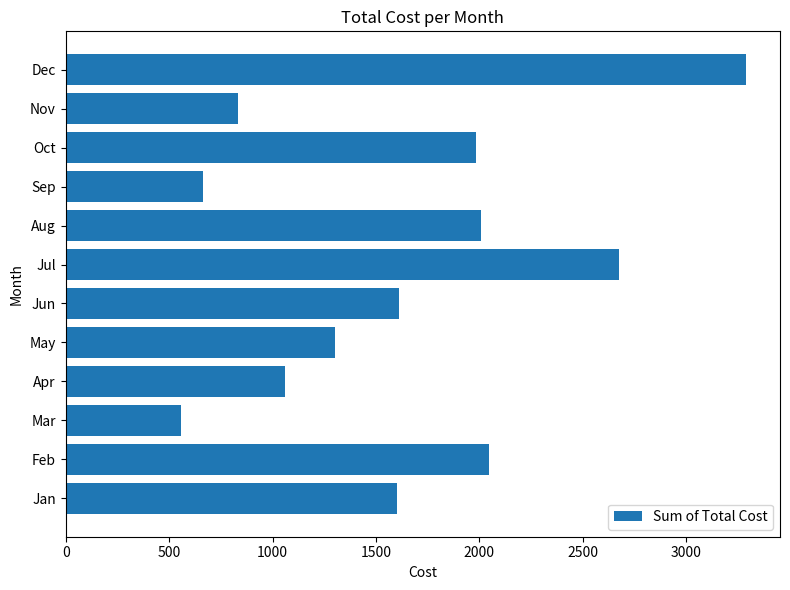

What is the ratio of the value at Apr to the value at Oct?

0.5